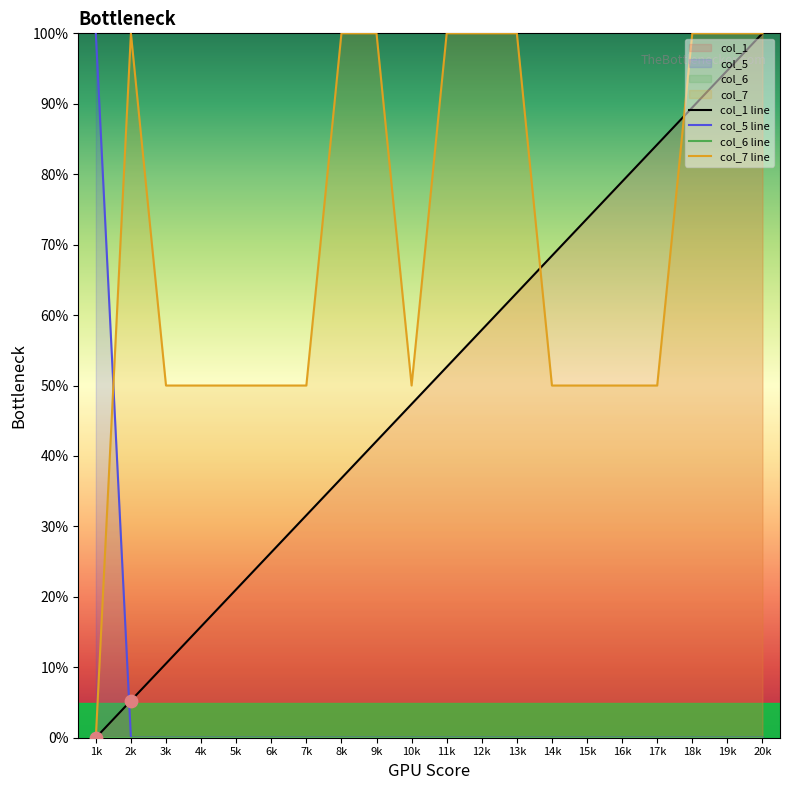

At which category is the sum across all series the highest?

20k